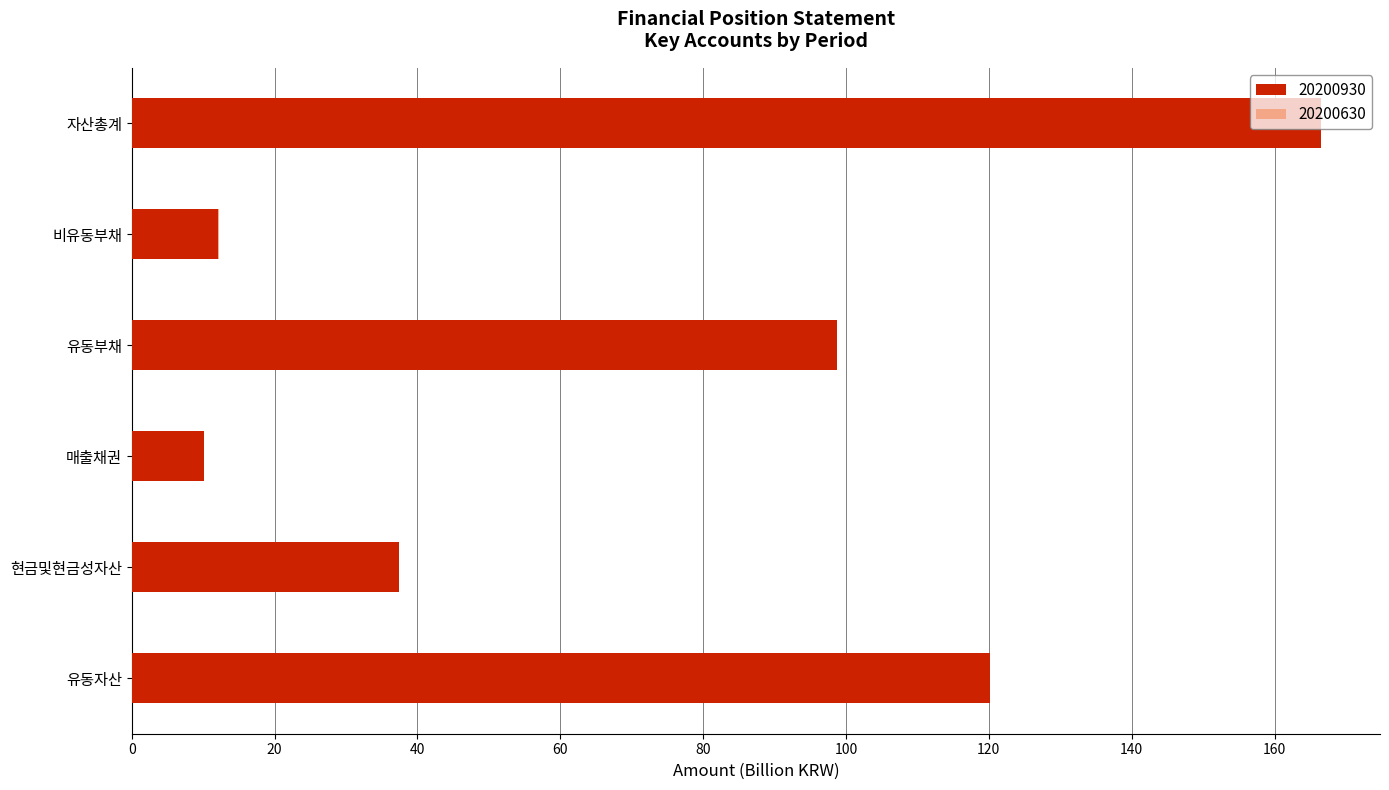

How many bars are there in total?

12